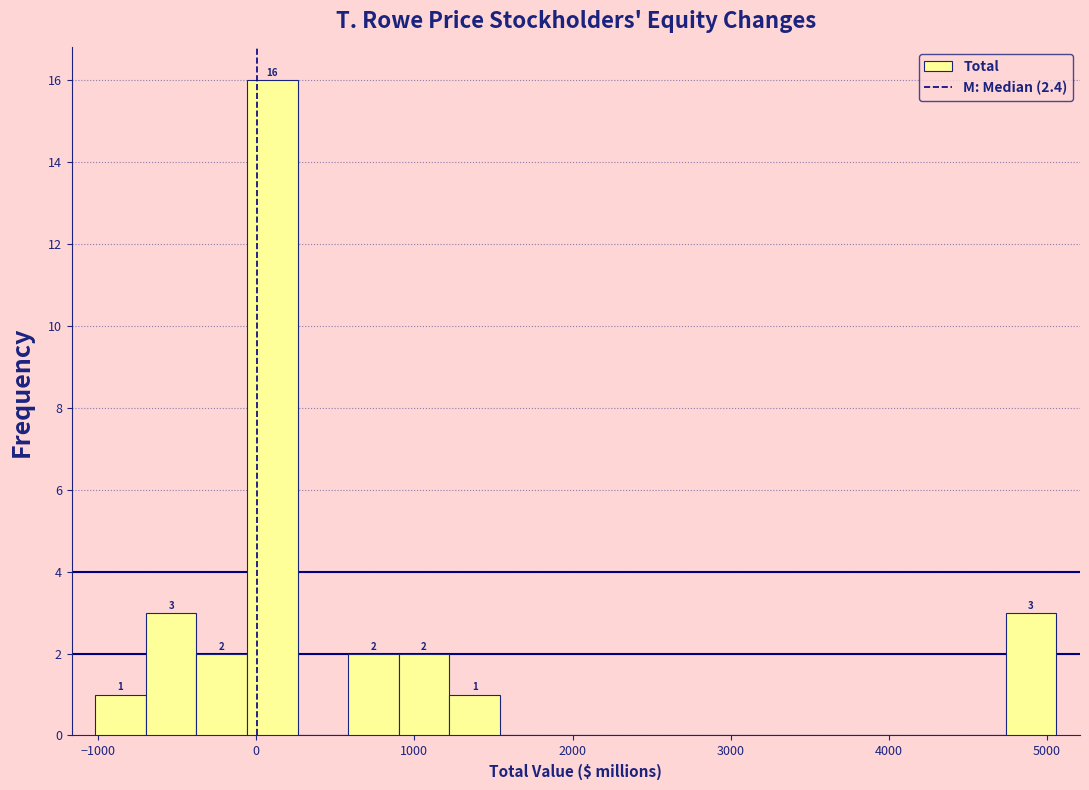

Around what value on the x-axis is the tallest bar? Give the approximate position of its centre, as read against the axis.

100